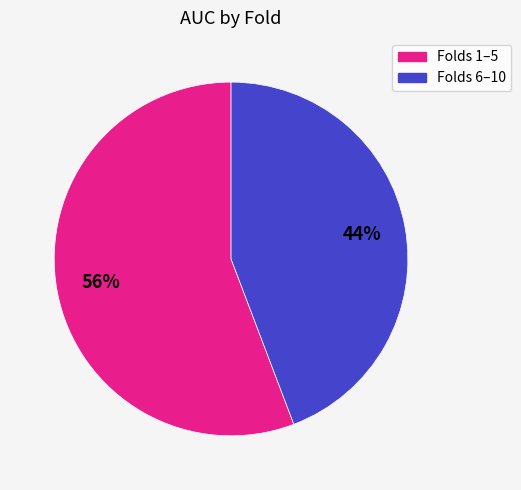

How many segments does this pie chart have?

2